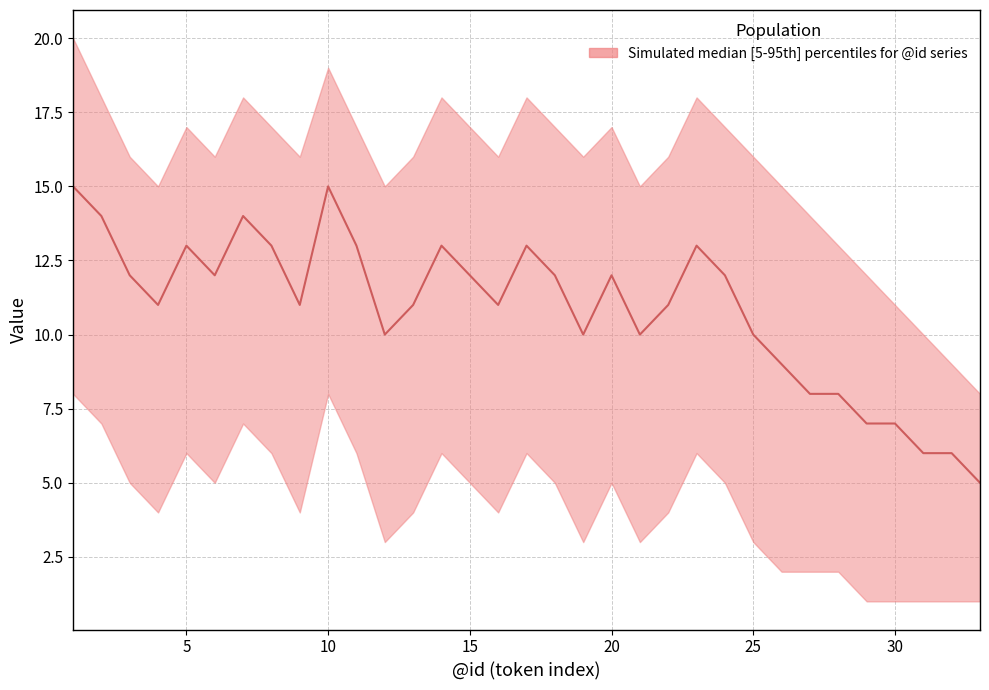

At which category does median reach its first local valley?

4